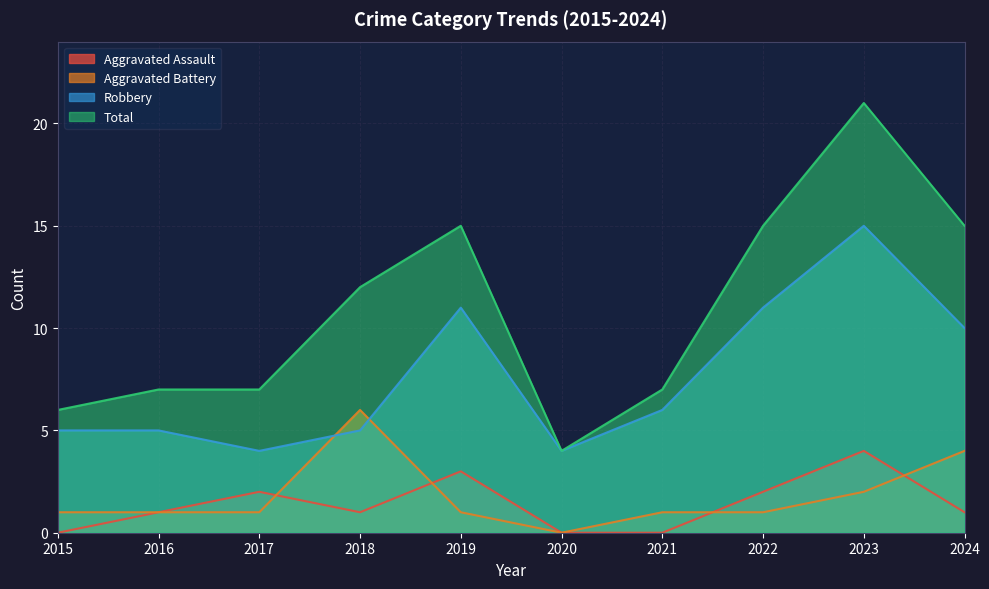

Which series has the largest total across all categories?

Total